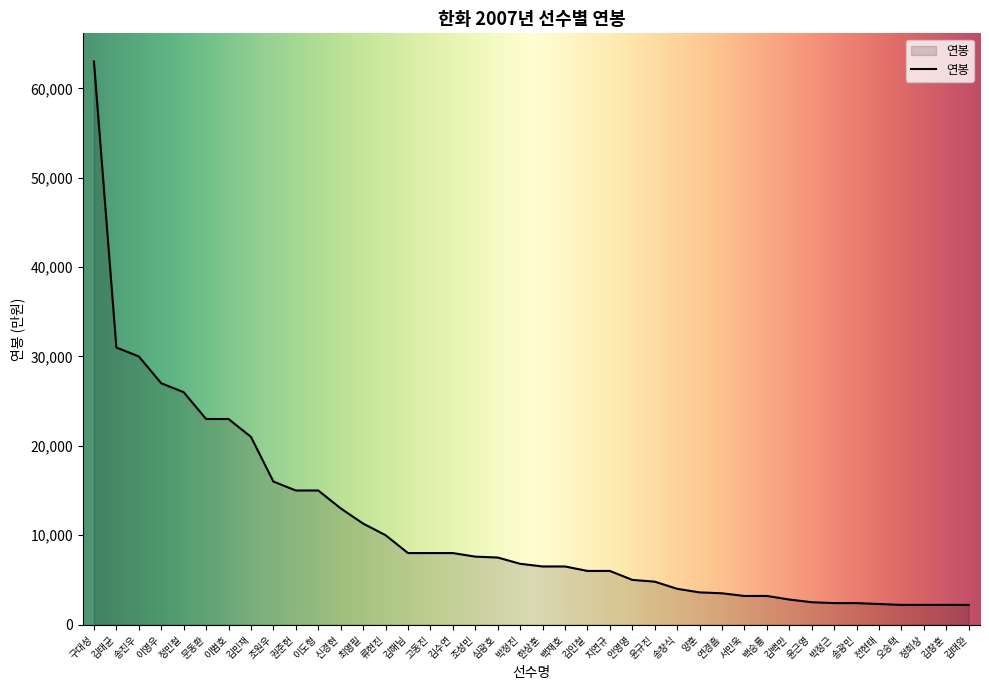

What value does the data have at 이범호, to the nearest 10?

23000